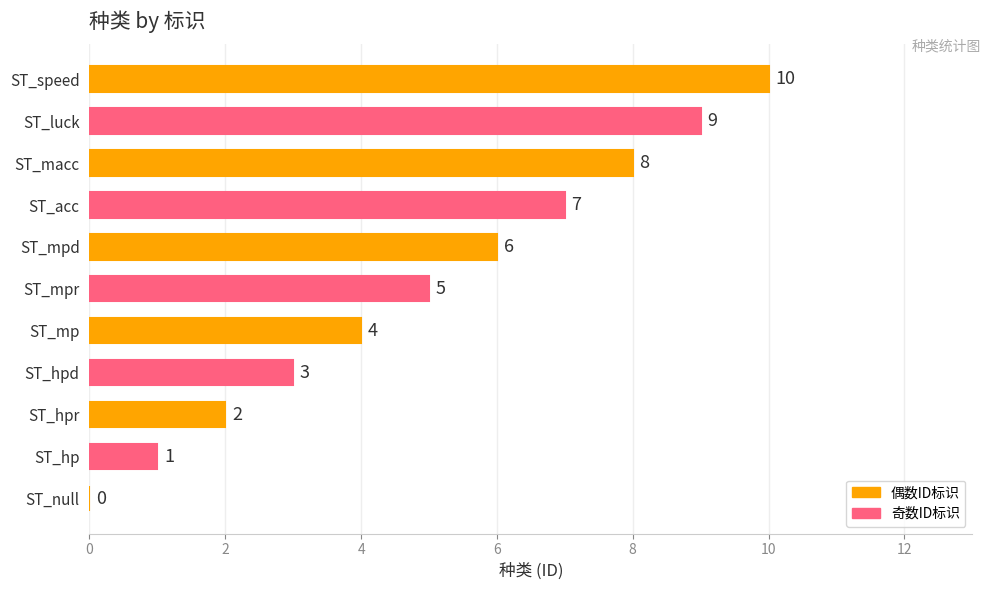

Approximately how many times larger is the value at ST_luck compared to ST_macc?

1.1